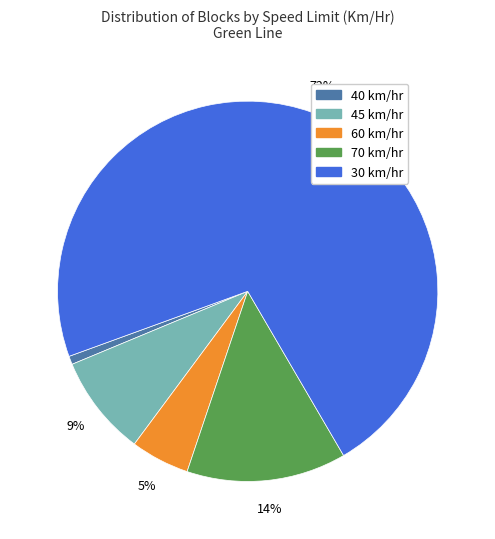

Is there any slice that represents more than half of the pie?

Yes